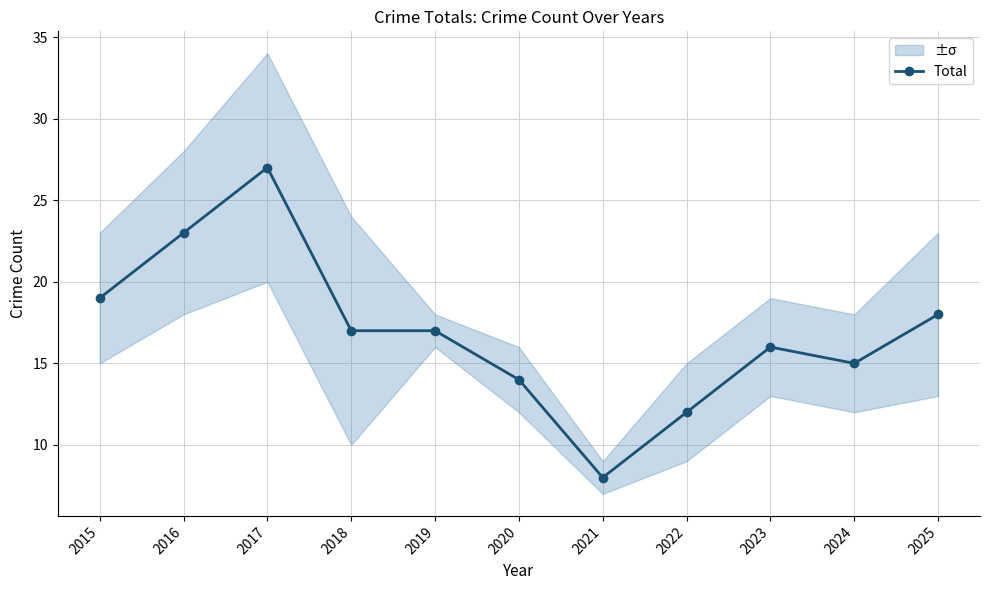

What is the value of the 5th point from the left?

17